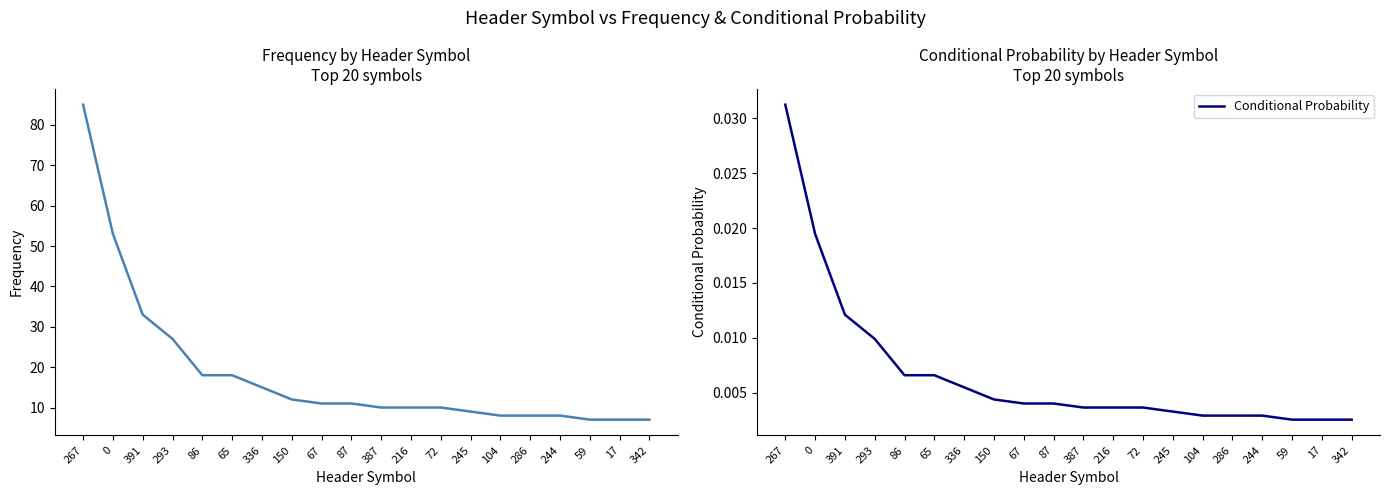

What is the difference between the second highest and minimum values in the Frequency series?

46.0